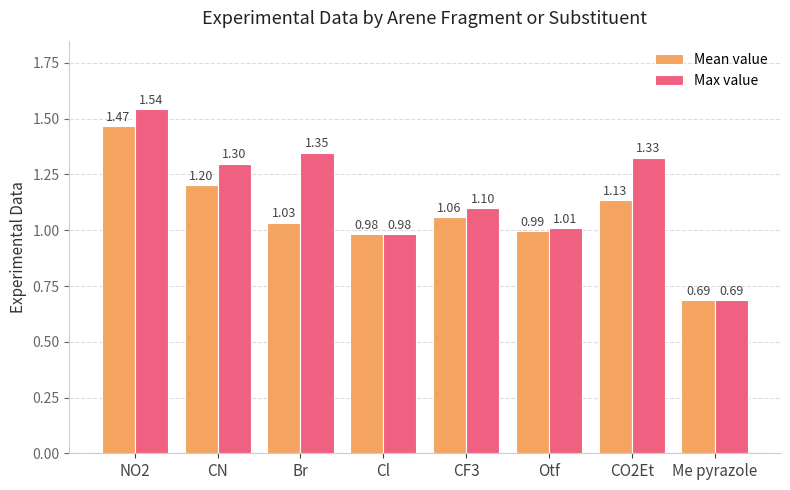

What is the difference between the highest and lowest values at CN?

0.1